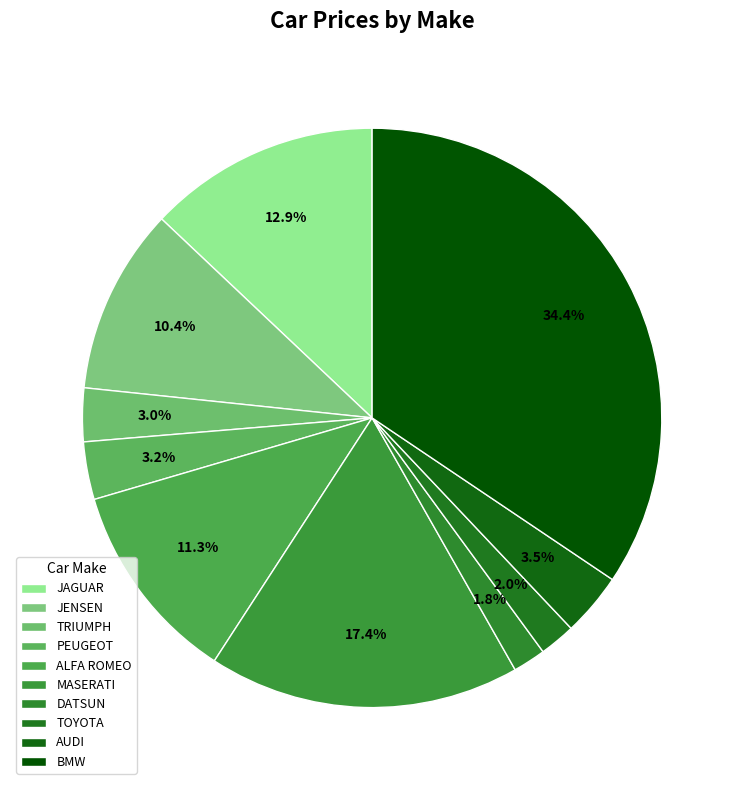

What percentage is the MASERATI slice, to the nearest percent?

17%